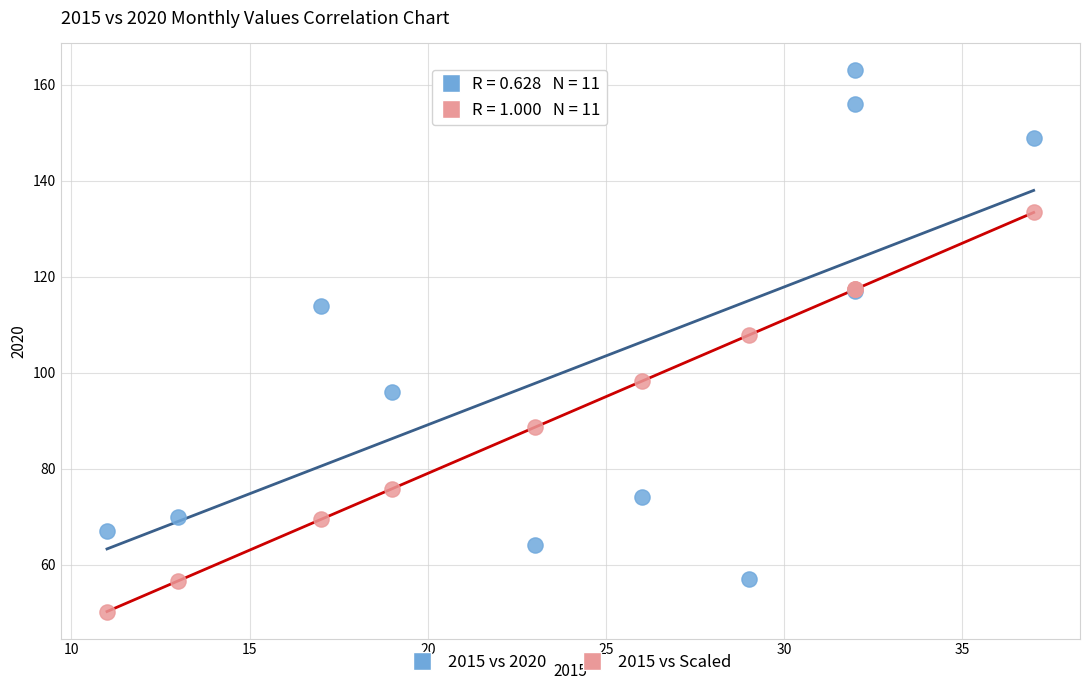

Across all series, what Y value is closest to 106?

107.8